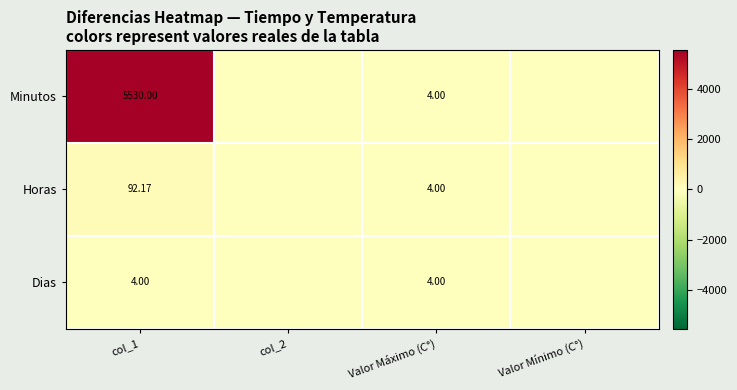

What is the highest value of the Minutos series?

5530.0